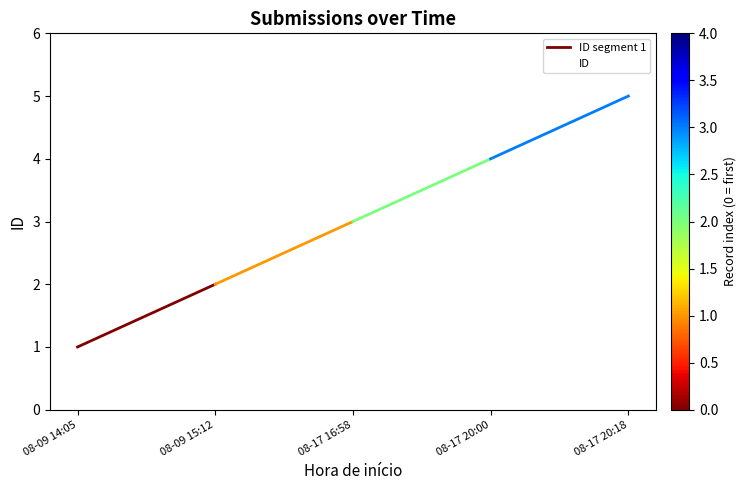

Reading left to right, what are all the values shown in this chart?

1	2	3	4	5